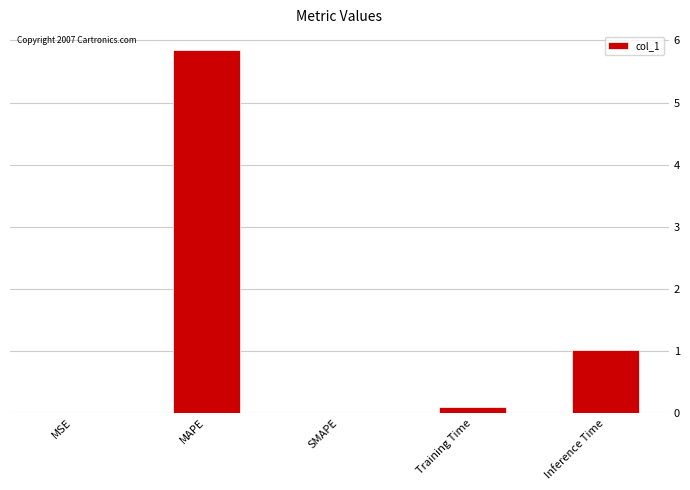

What is the approximate value at Inference Time?

1.0